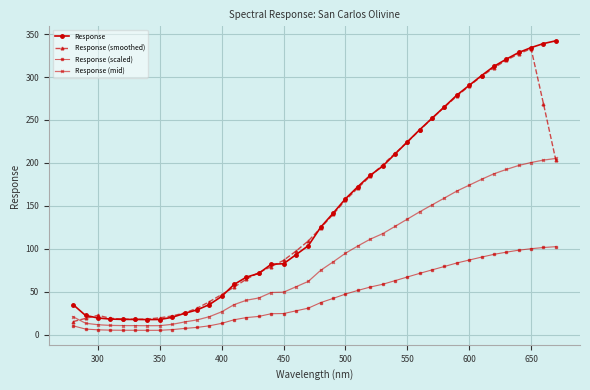

What is the maximum value for Response (scaled)?

102.6